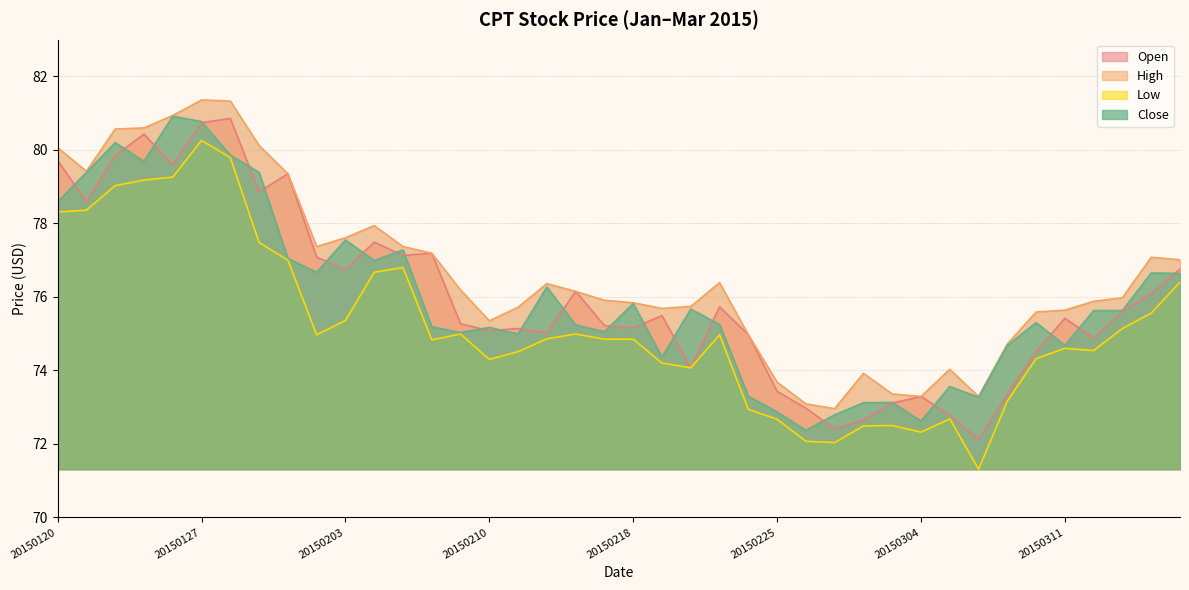

What is the spread (max minus min) of values at 20150311?

1.0